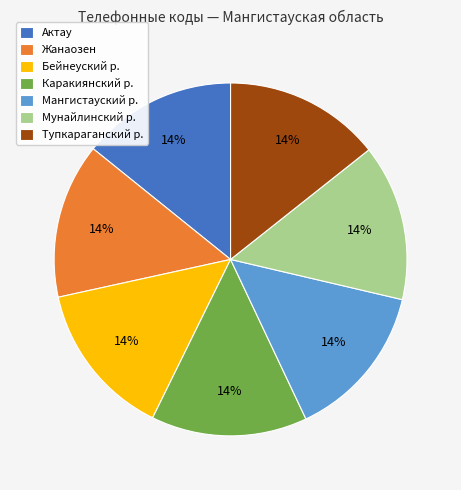

True or false: Актау accounts for 1% of the total.

False